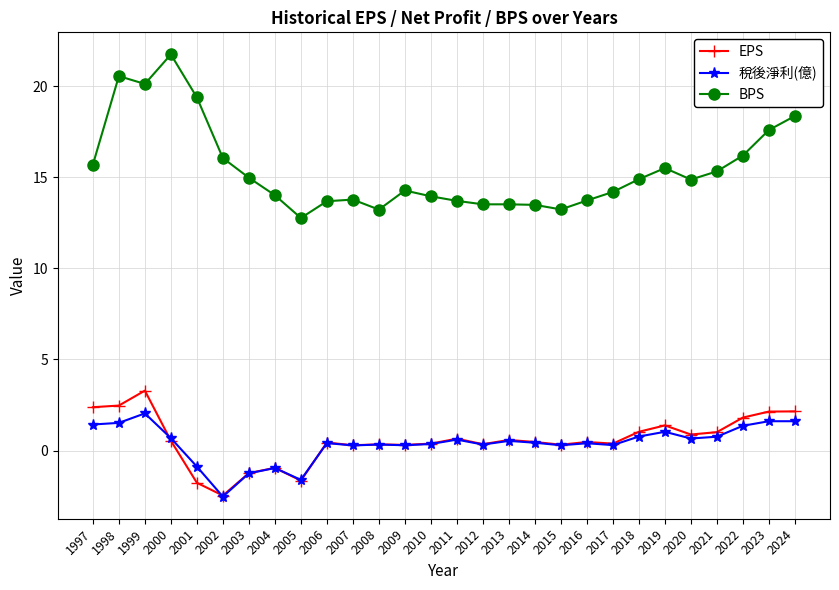

True or false: 稅後淨利(億) and EPS cross at least once.

True